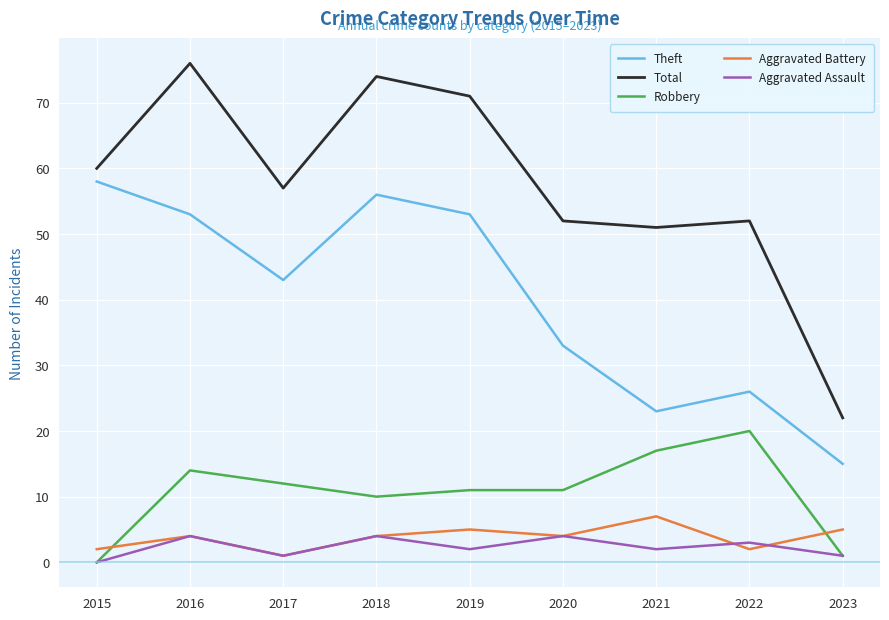

Is it true that Theft equals 14 at 2021?

False